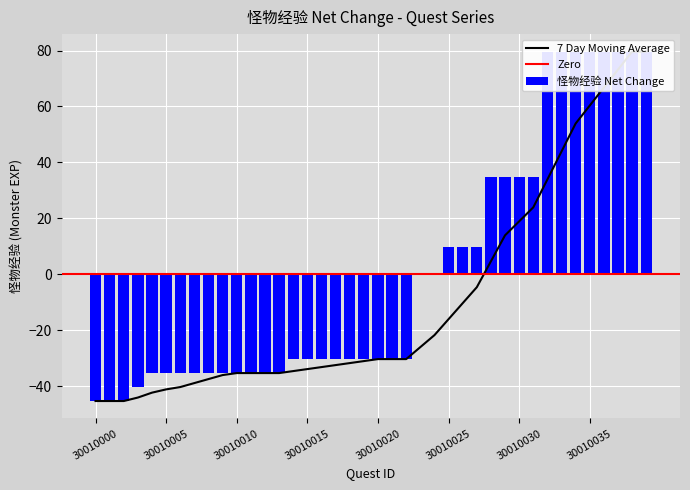

What is the total value across all series at 30010034?

133.5